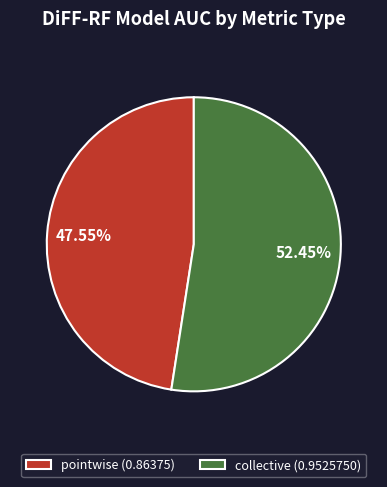

What is the largest slice in the pie chart?

collective